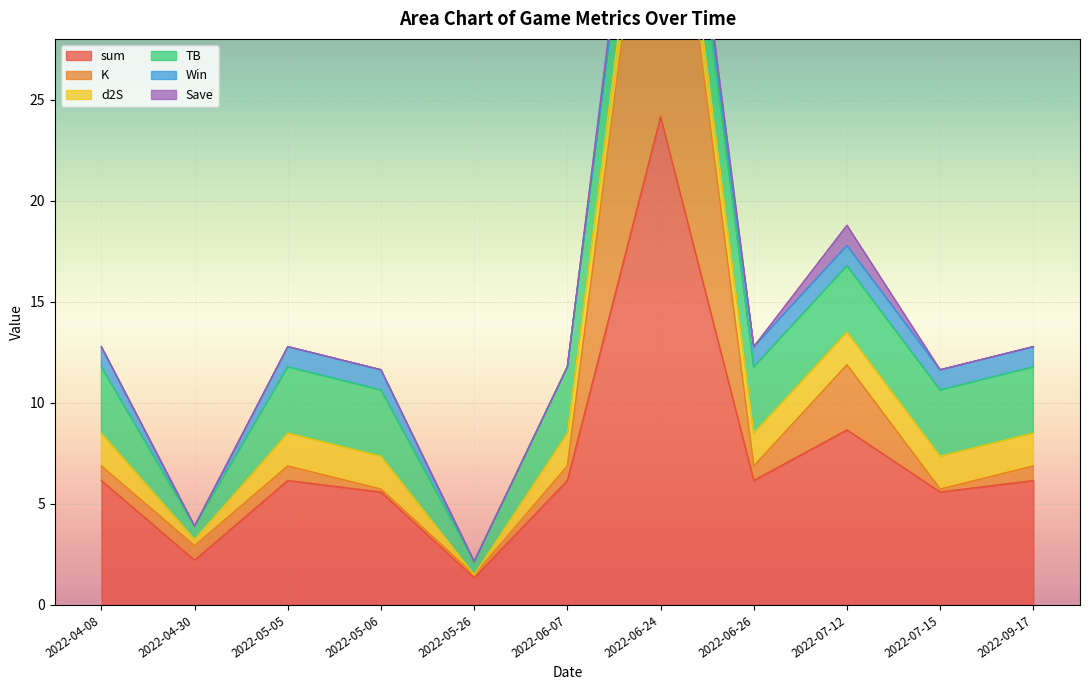

In K, how many points are lower than both neighbors (excluding endpoints)?

2